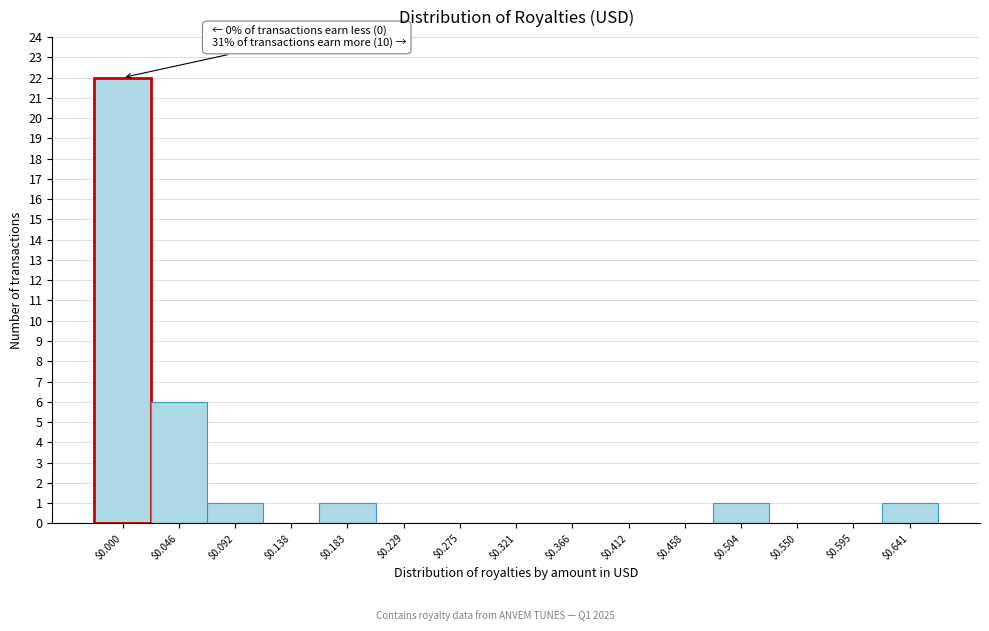

Which label corresponds to the largest value in the chart?

$0.000